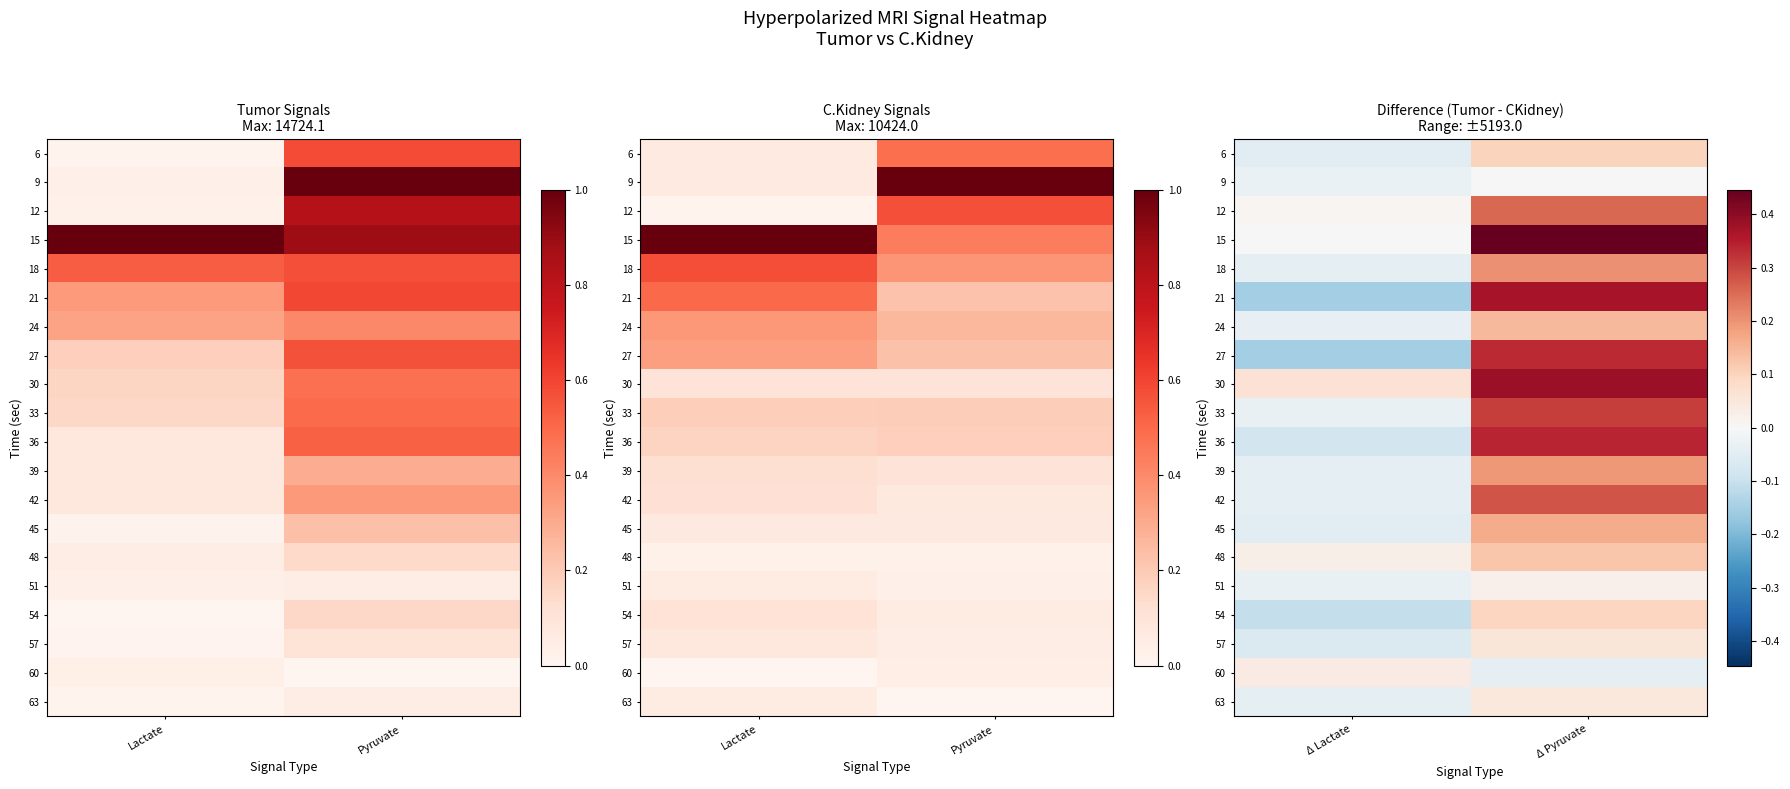

The value of 51 at Δ Lactate is -0.0. True or false?

True